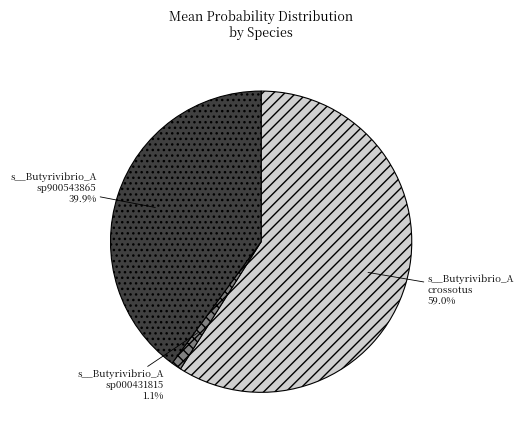

What percentage is NOT represented by s__Butyrivibrio_A sp900543865?

60.1%